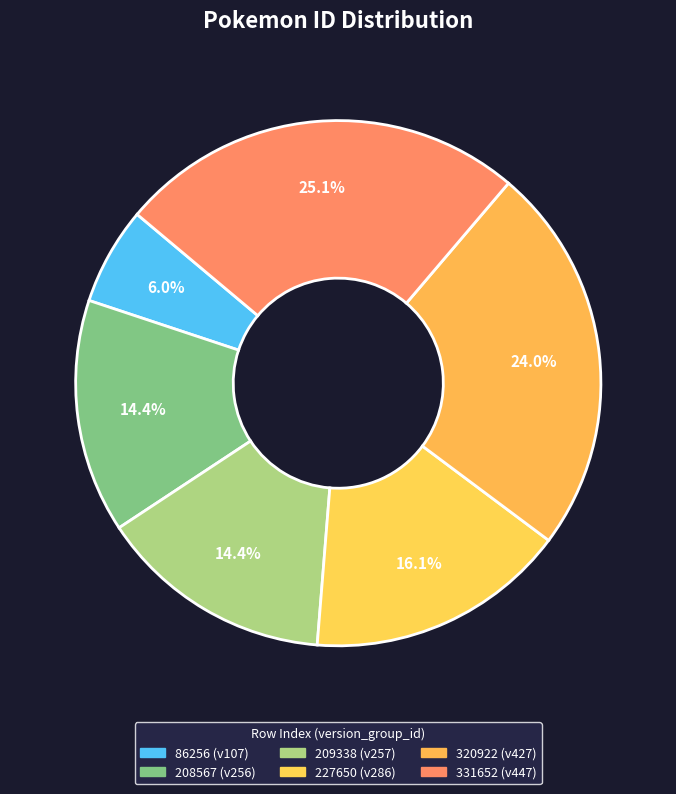

To the nearest percent, what portion does 208567 represent?

14%